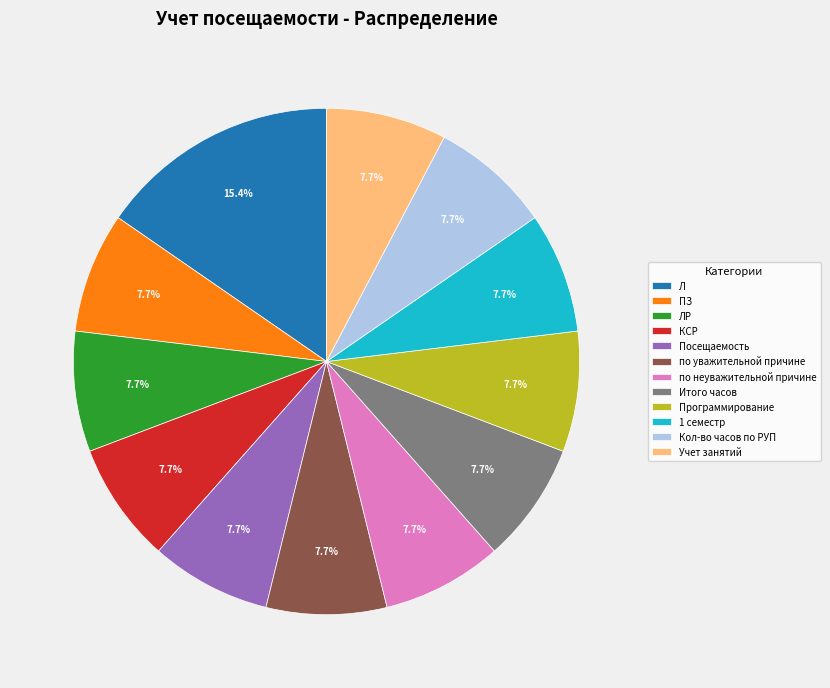

The Итого часов slice represents 1% of the pie. True or false?

False